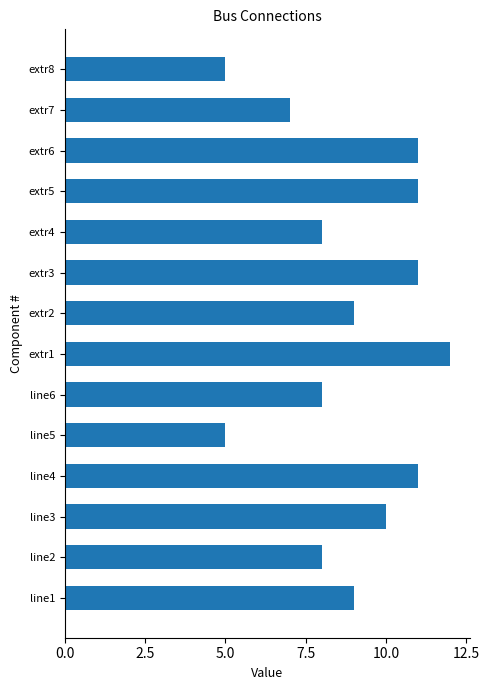

Reading bottom to top, extract all data points from this chart.

9	8	10	11	5	8	12	9	11	8	11	11	7	5